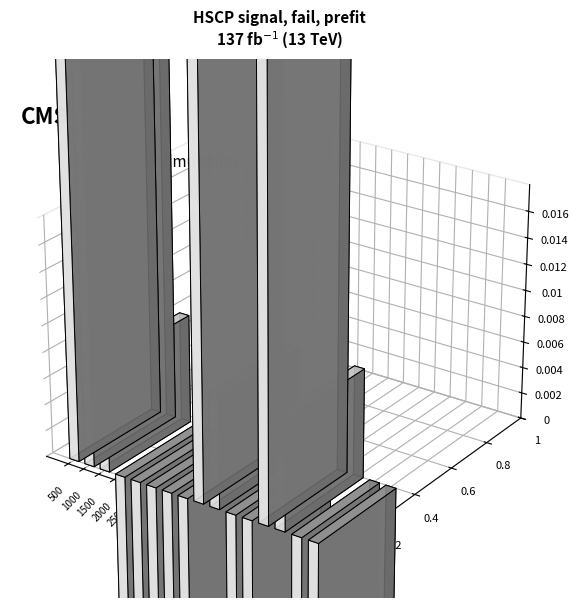

Rank the categories by value from lowest to highest.

ODD_radius_ratio, rp, EVEN_radius_ratio, mt, ODD_midtime, EVEN_midtime, P, planet-r_earth, star-r_sun, total_duration_hrs, a, EVEN_a_over_R_star, ODD_a_over_R_star, EVEN_inclination, ODD_inclination, i